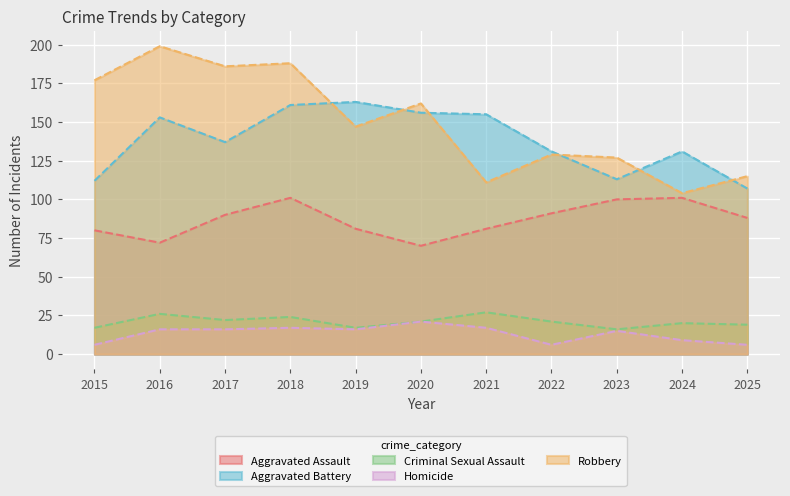

In Homicide, how many points are lower than both neighbors (excluding endpoints)?

2